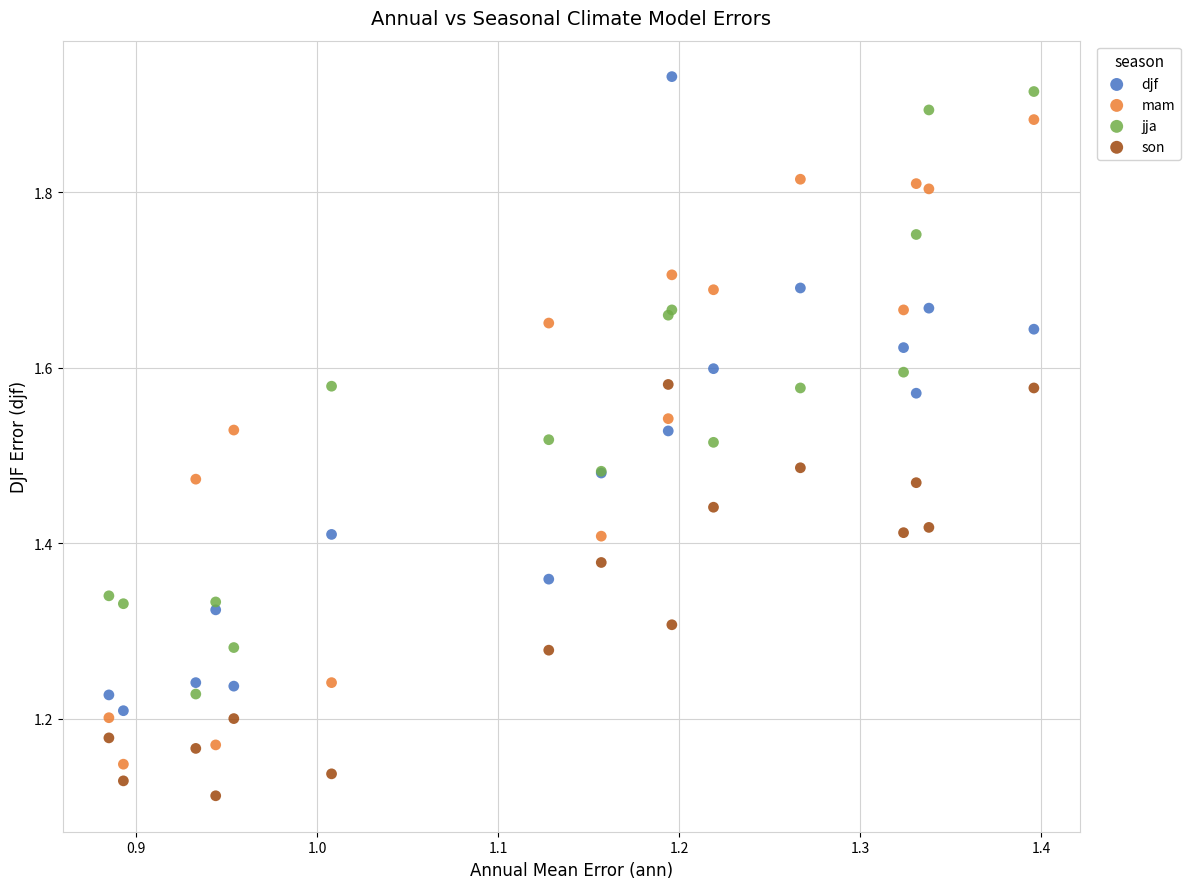

Which series contains the highest Y value?

djf